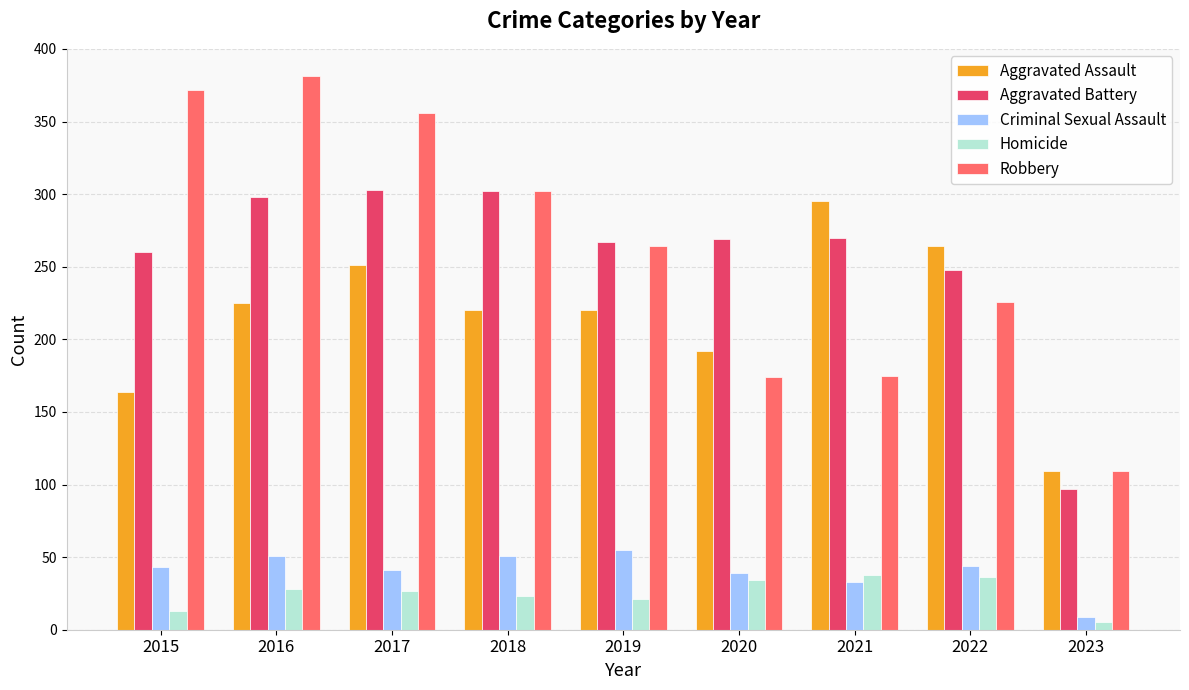

What is the sum of all Aggravated Battery values?

2314